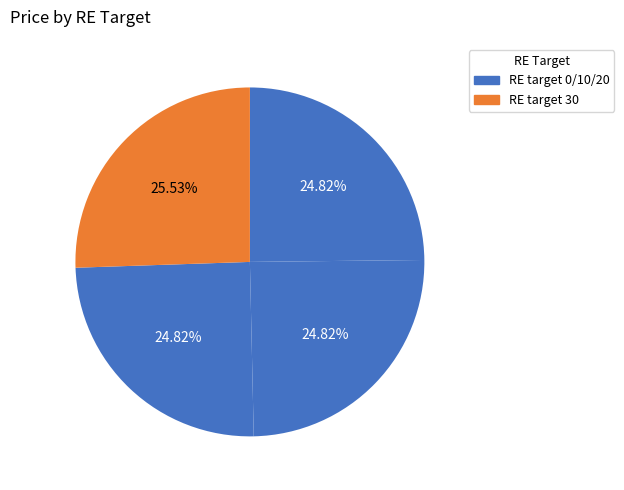

How many segments does this pie chart have?

4